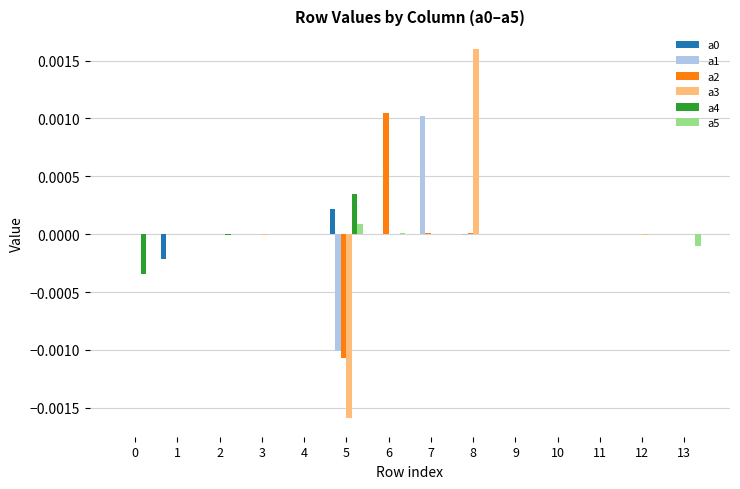

At which category is the sum across all series the highest?

8